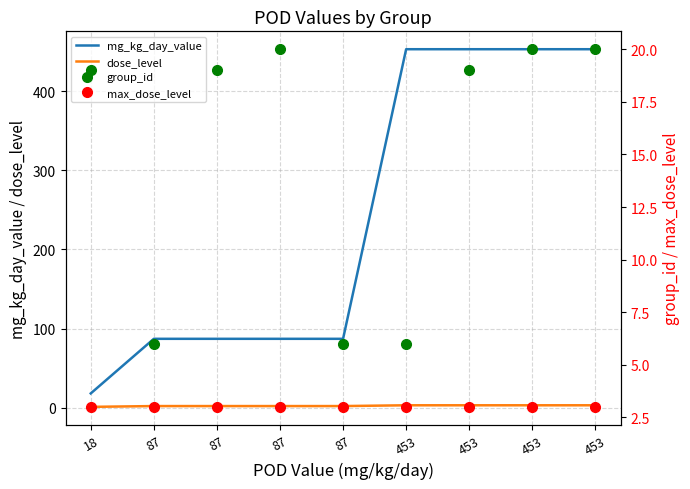

True or false: max_dose_level and group_id cross at least once.

False